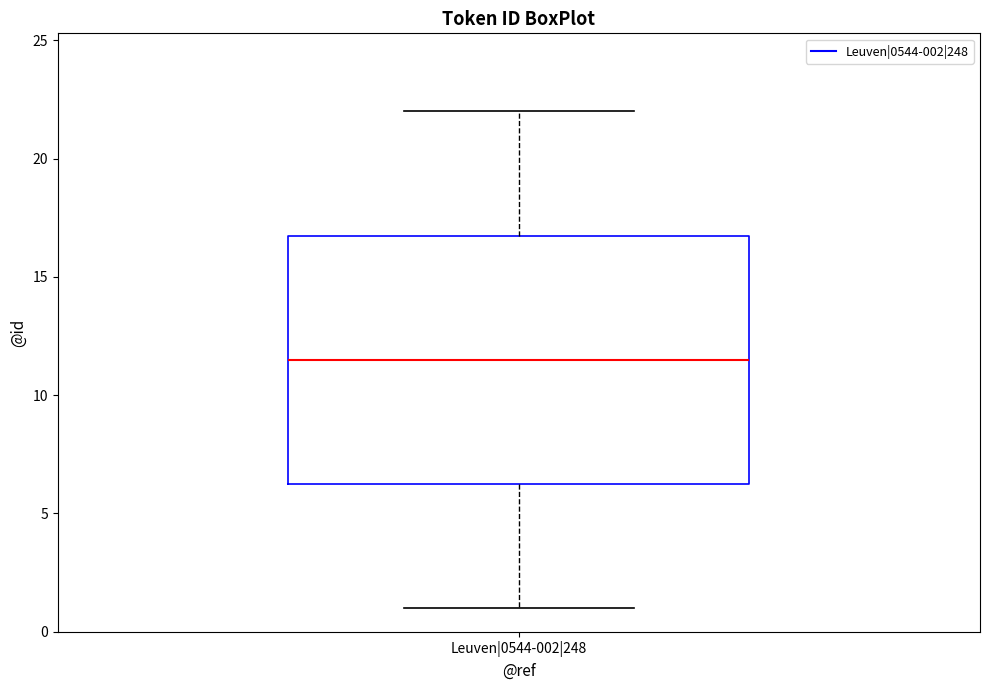

Transcribe this box plot: give where the median line is, the range the box spans, and where the two whiskers end, as read against the y-axis. The values are not printed on the chart, so give them approximately, as read against the axis.

median 11.5, box 6.5 to 17.0, whiskers 1.0 to 22.0